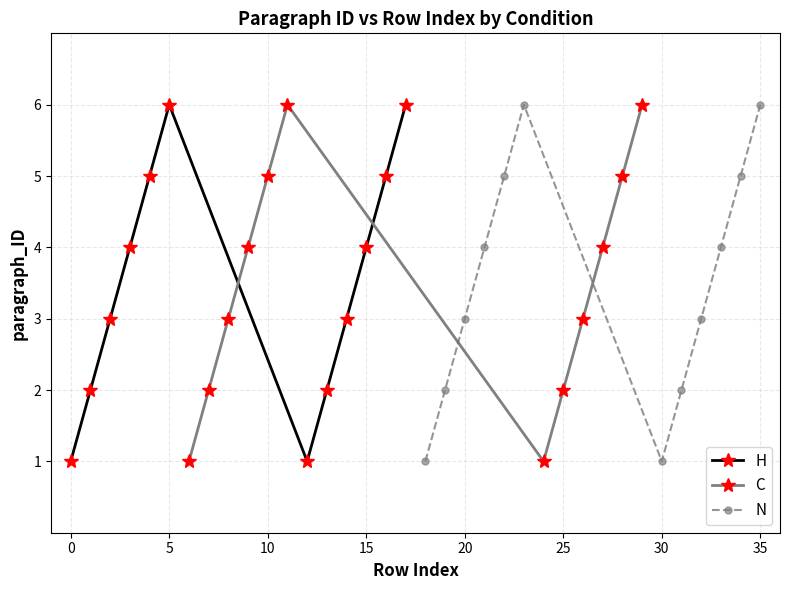

What is the highest value of the H series?

6